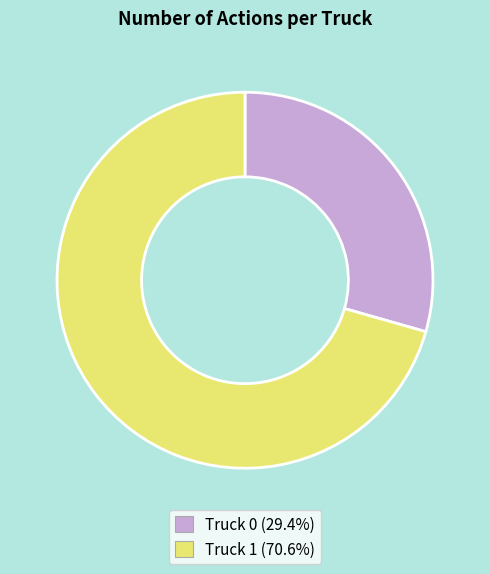

Does Truck 0 represent more than half of the total?

No